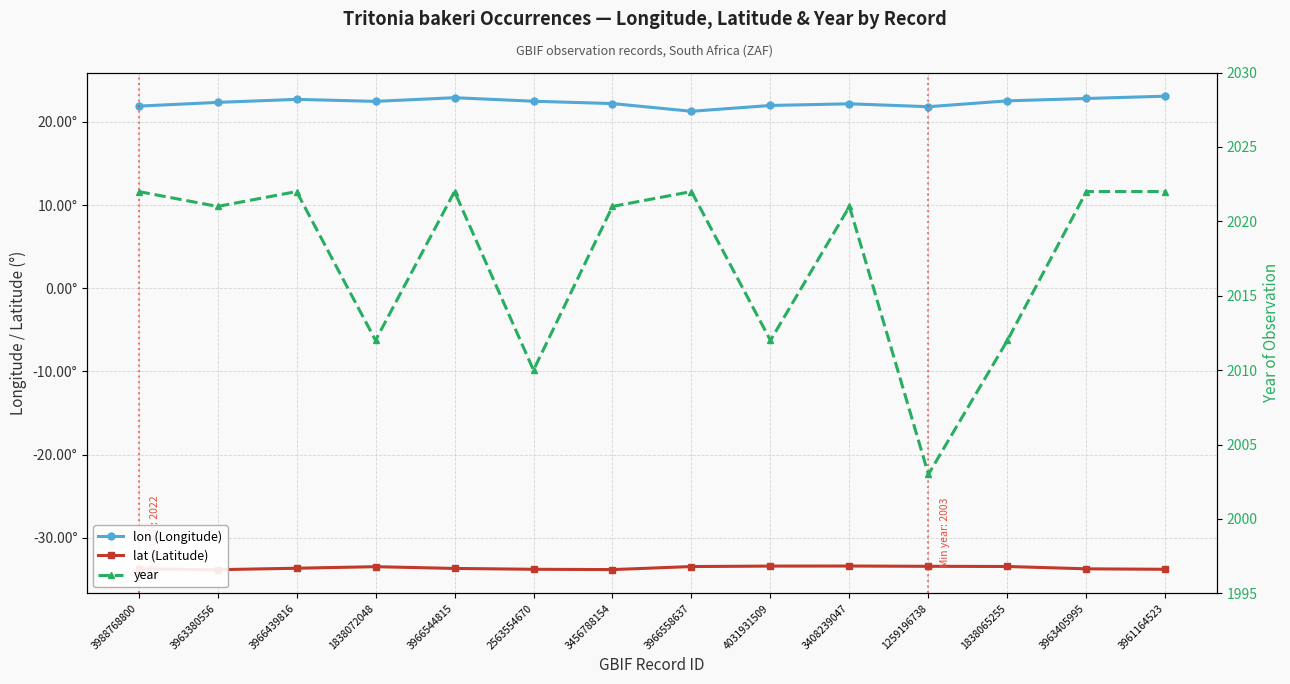

What is the value of the lat (Latitude) point at the 6th from the left?

-33.8